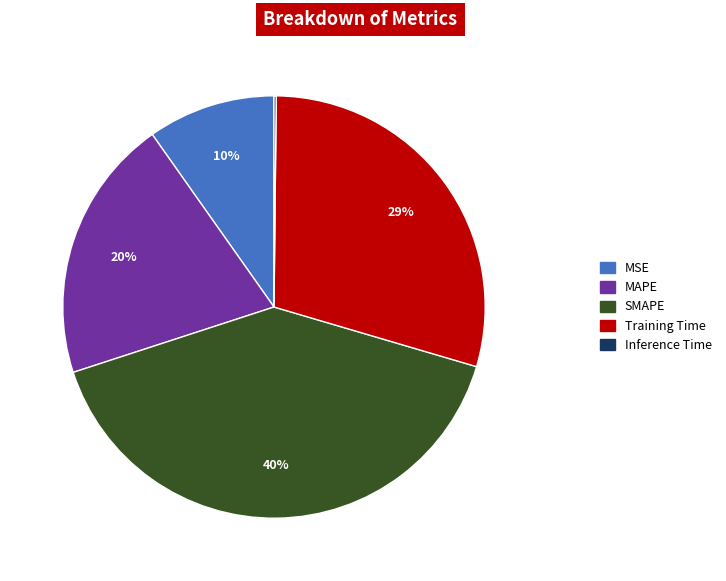

To the nearest percent, what is the average slice percentage?

20%